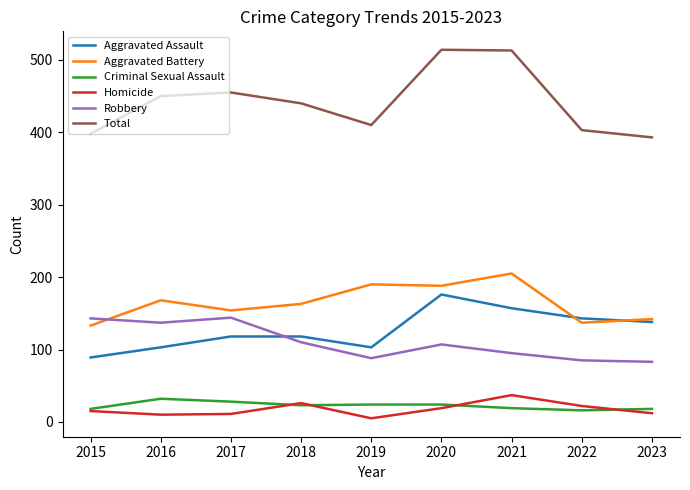

True or false: Homicide and Robbery intersect in this chart.

False